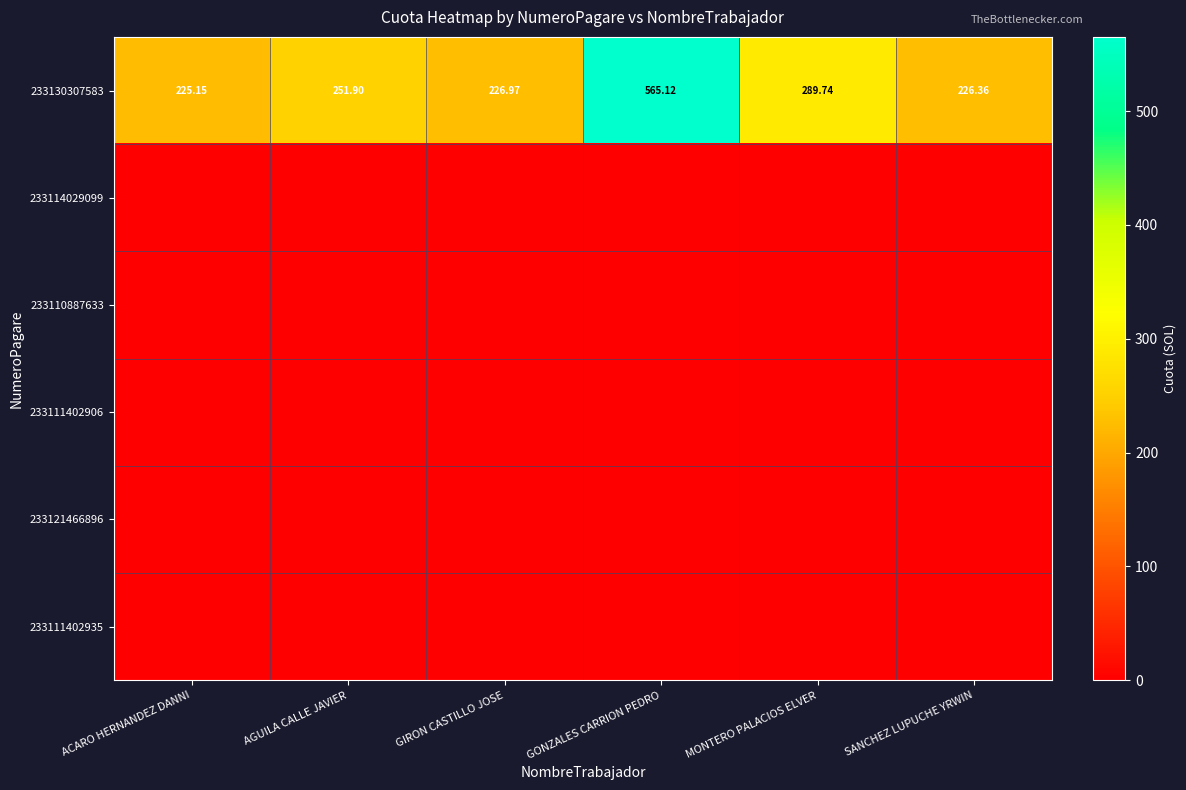

List the labels in order of 233130307583 value, largest first.

GONZALES CARRION PEDRO, MONTERO PALACIOS ELVER, AGUILA CALLE JAVIER, GIRON CASTILLO JOSE, SANCHEZ LUPUCHE YRWIN, ACARO HERNANDEZ DANNI